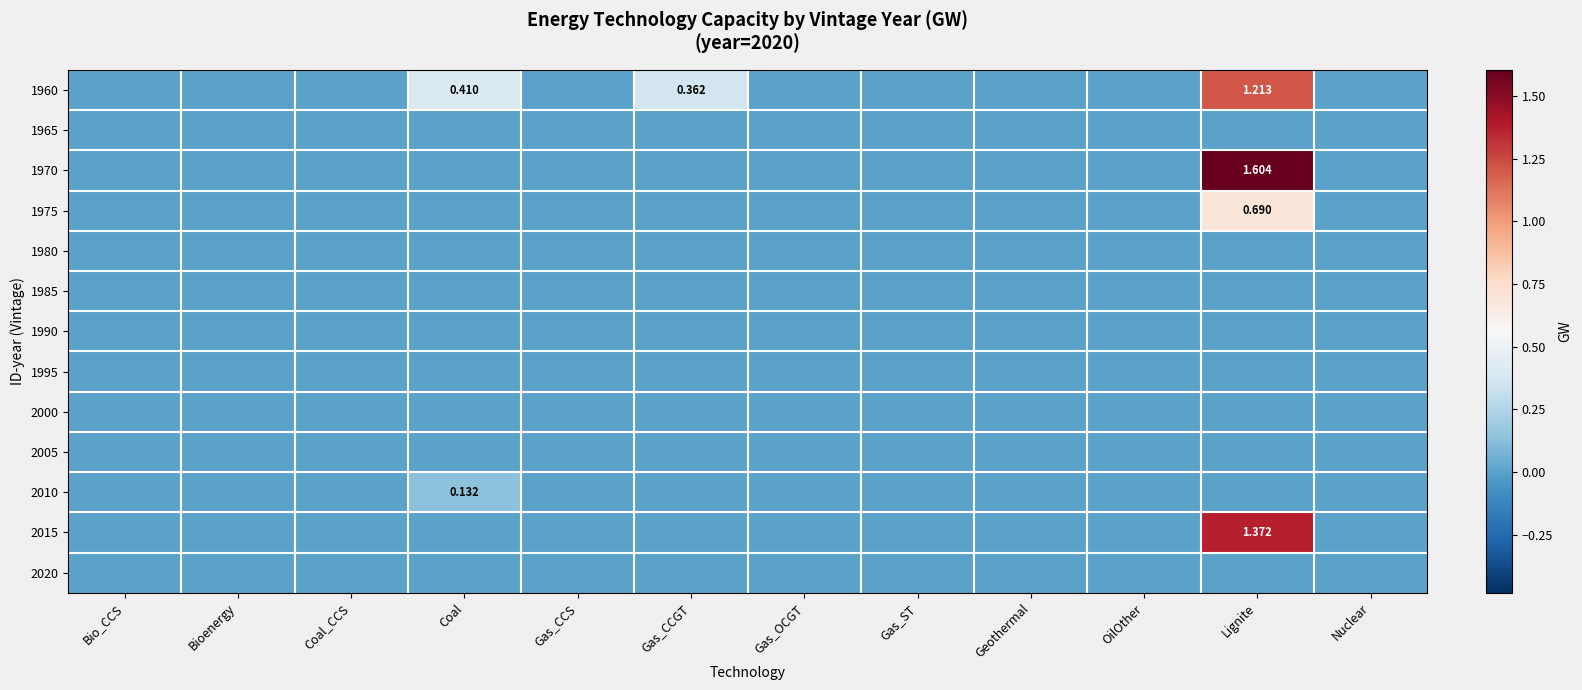

Which label corresponds to the largest value in the chart?

Lignite